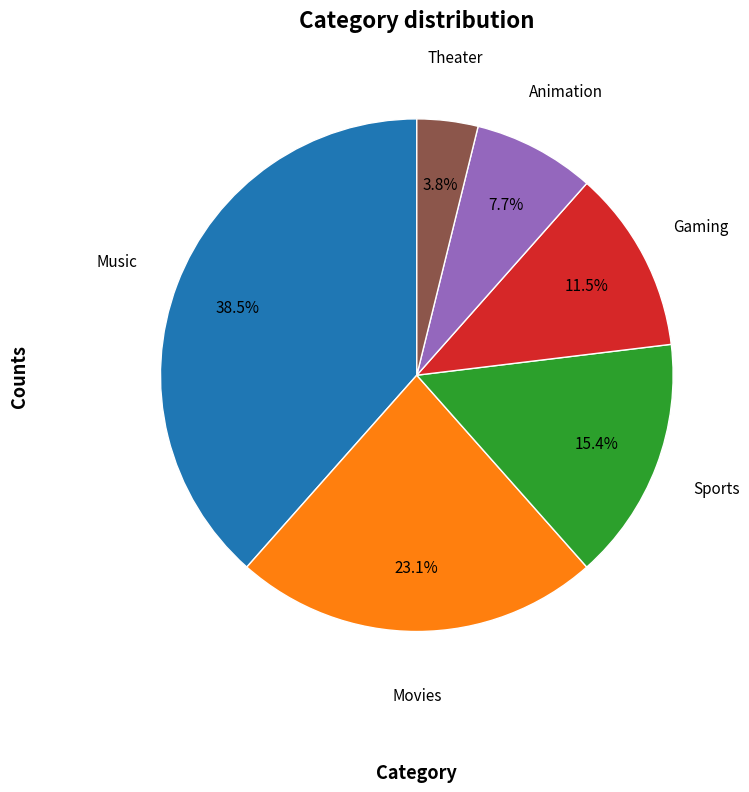

Does any single category account for the majority?

No